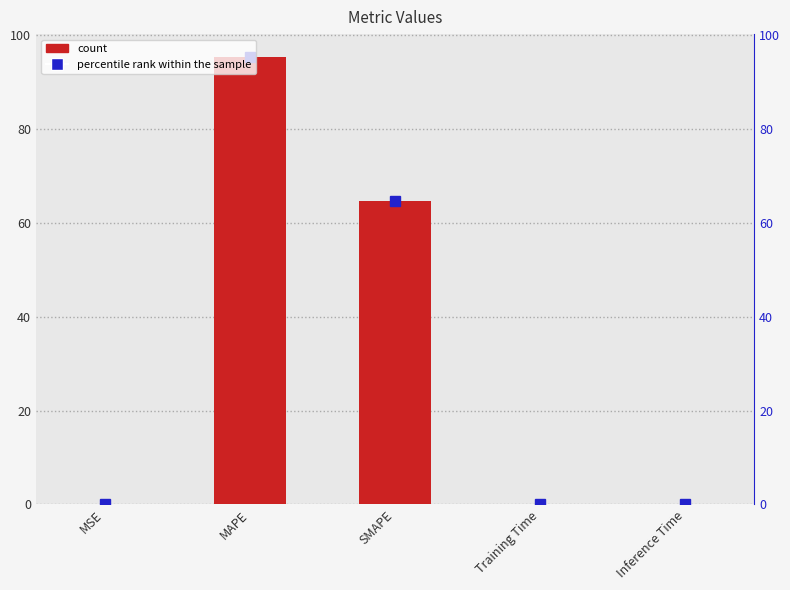

The chart shows a value of 95.5 at MAPE. True or false?

True